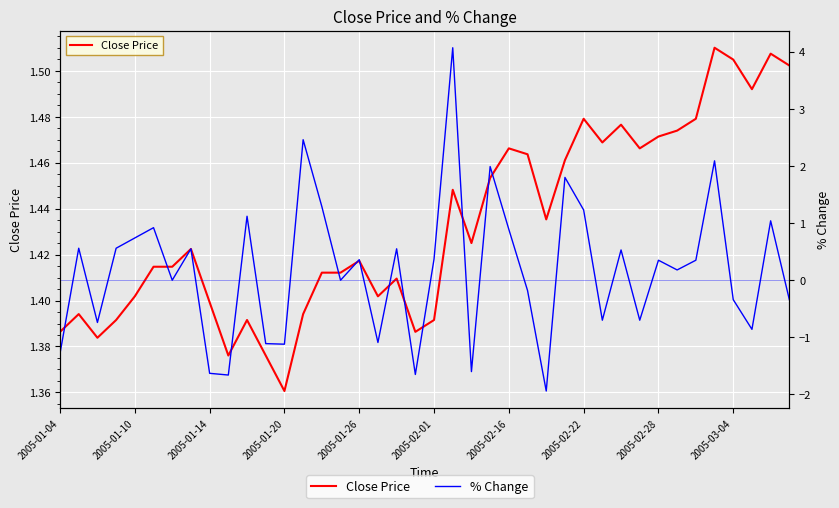

Is it true that Close Price equals 1.5 at 23?

True